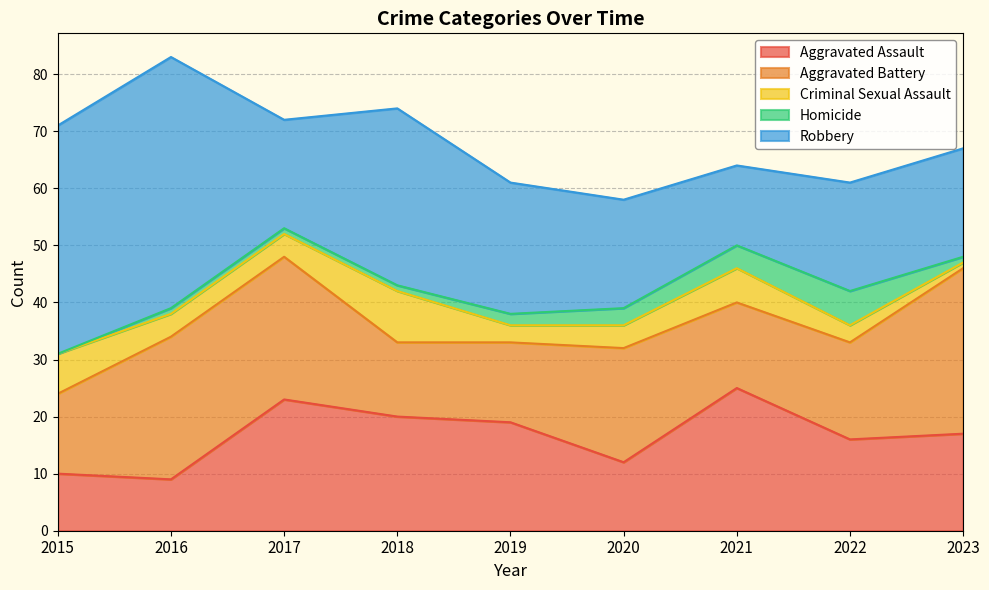

List the labels in order of Criminal Sexual Assault value, smallest first.

2023, 2019, 2022, 2016, 2017, 2020, 2021, 2015, 2018